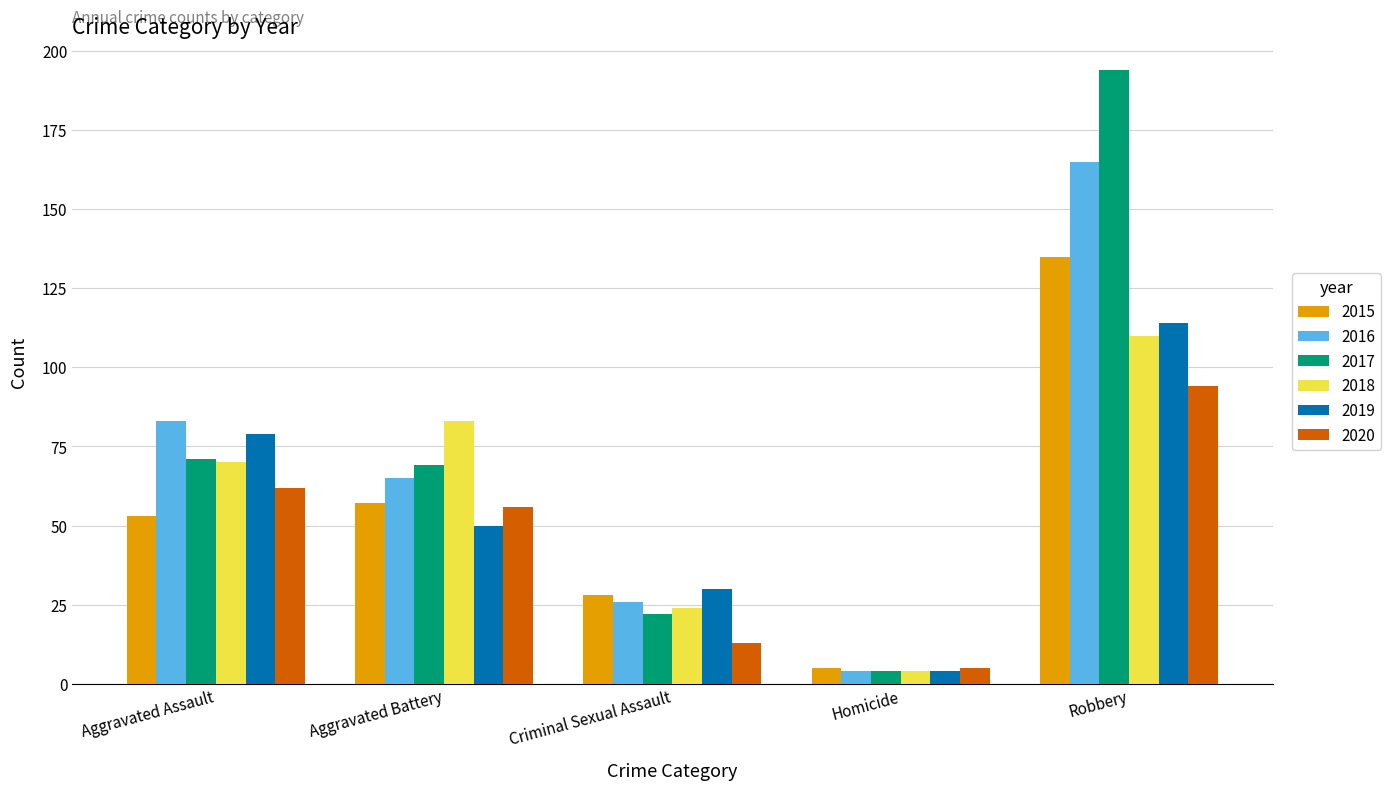

Where is 2015 nearest to the value 70?

Aggravated Battery